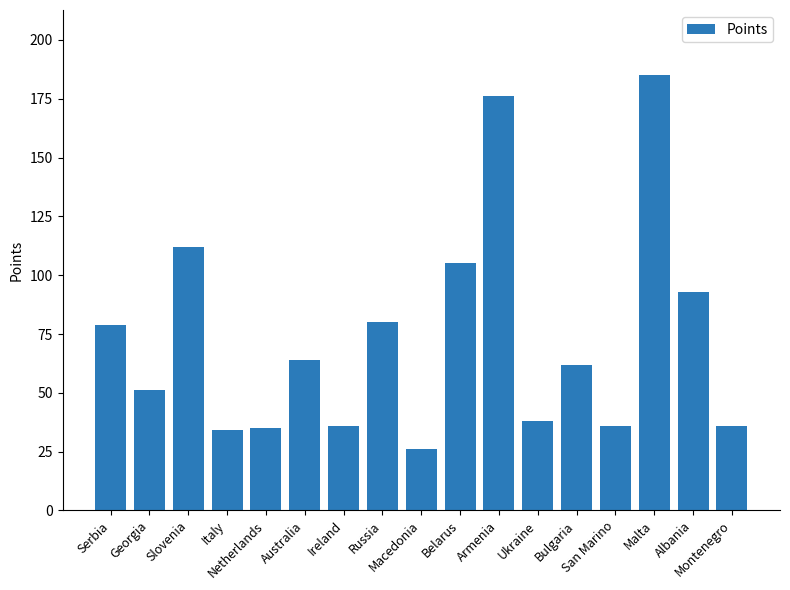

At which category does the chart reach its peak across all series?

Malta